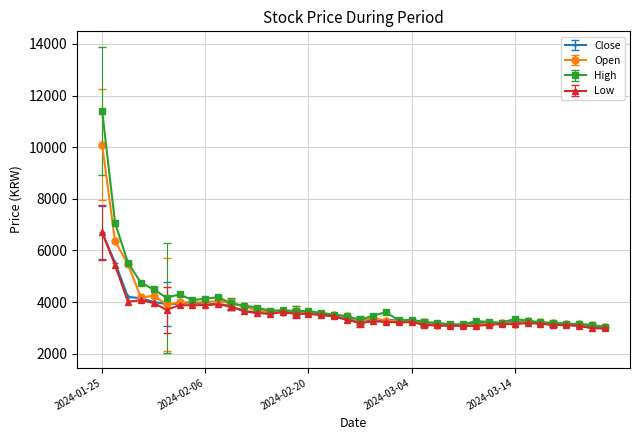

True or false: High has more than 0 interior local peaks.

True